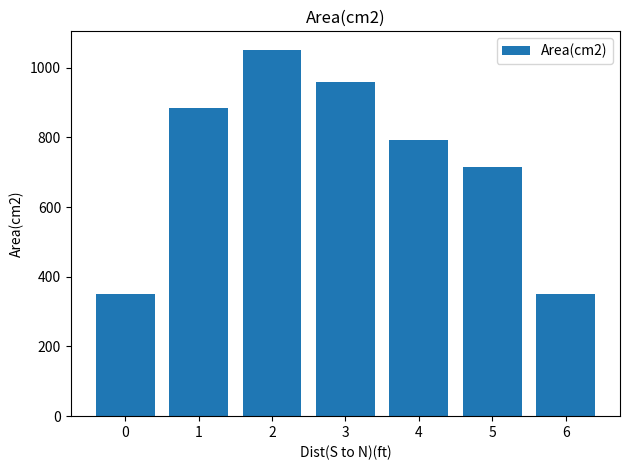

Count the number of values greater than 792.

4